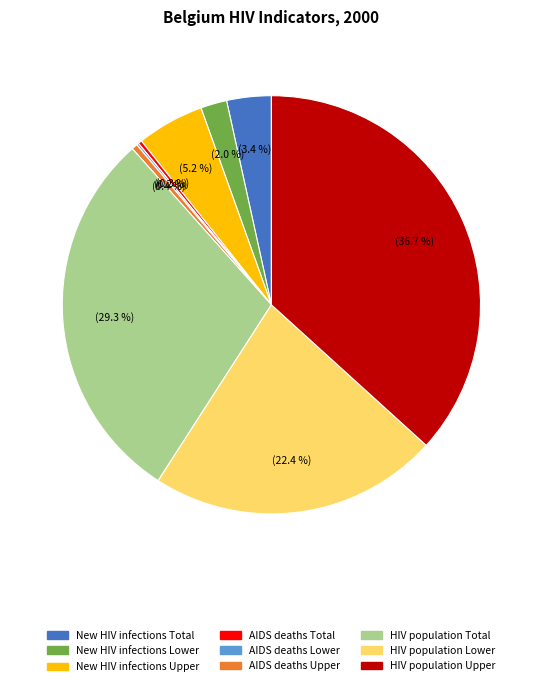

How much of the chart is everything except HIV population Total?

70.7%